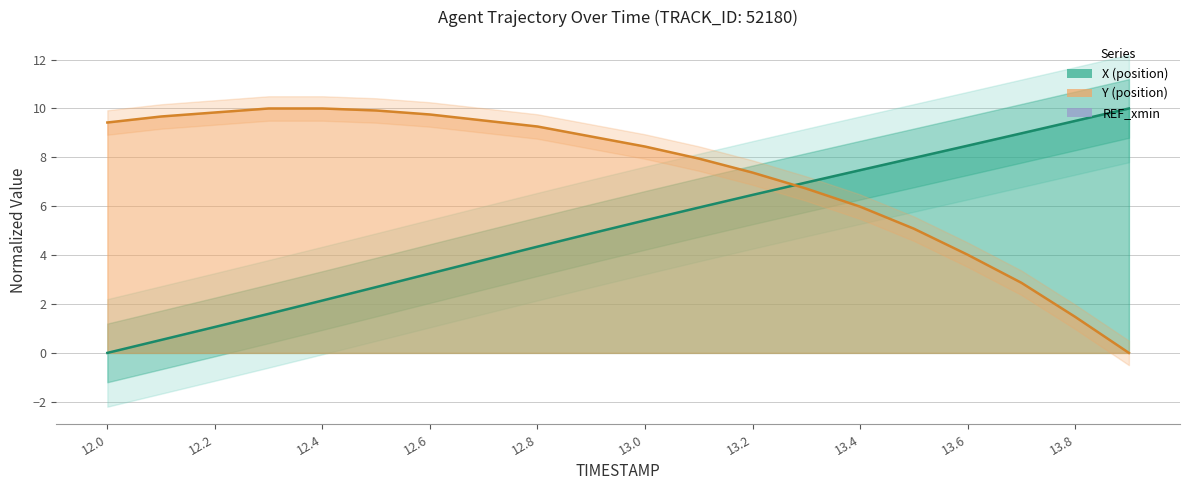

True or false: X and Y intersect in this chart.

True